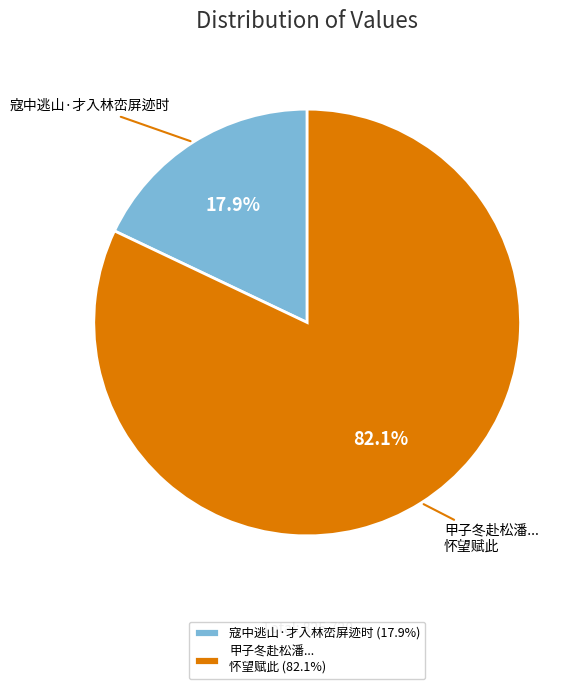

Which category has the smallest portion of the pie?

寇中逃山·才入林峦屏迹时